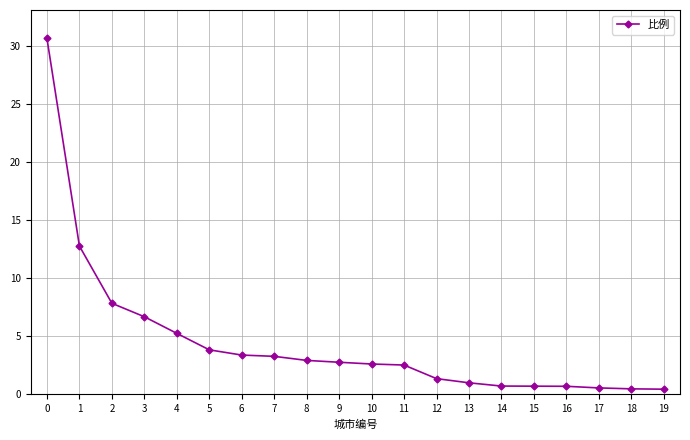

What is the difference between the maximum and minimum values?

30.2